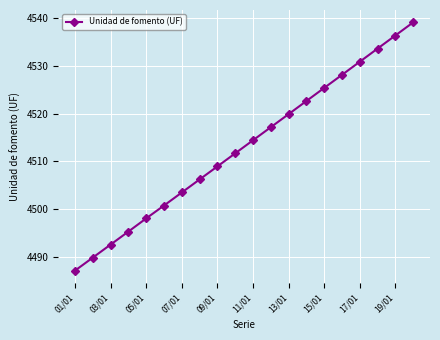

What is the value of the 4th point from the left?

4495.3